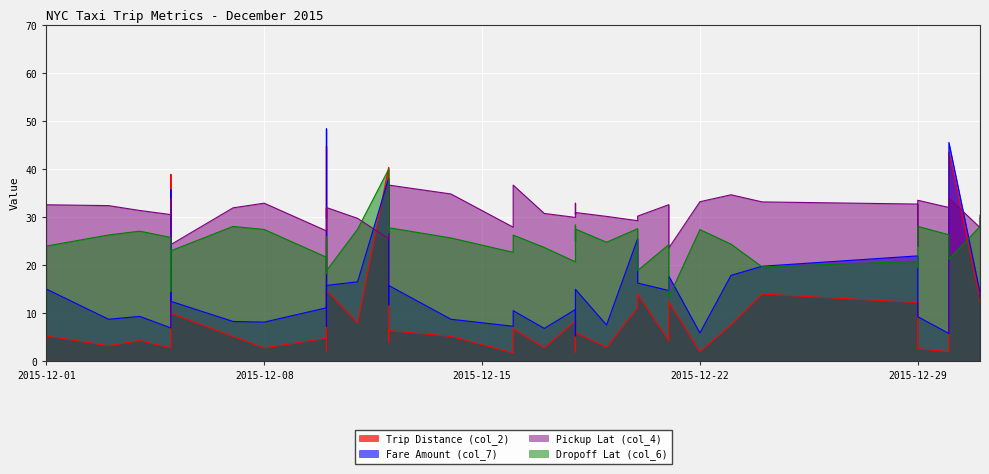

Count the number of categories in the chart.

40